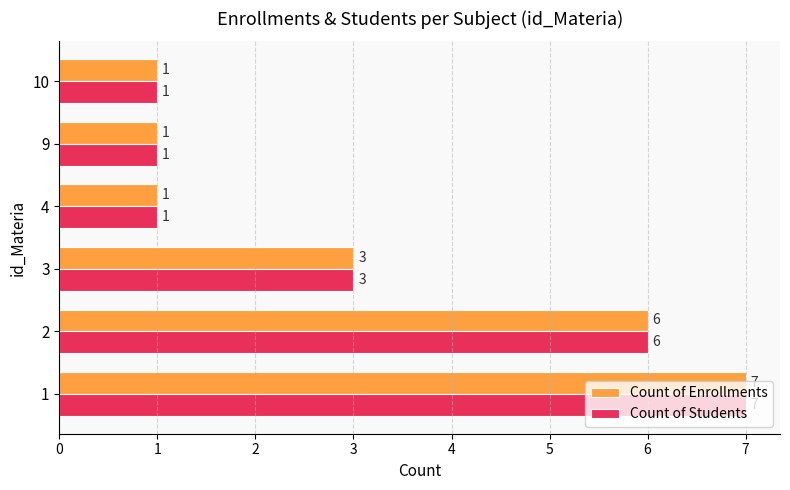

What is the maximum value for Count of Enrollments?

7